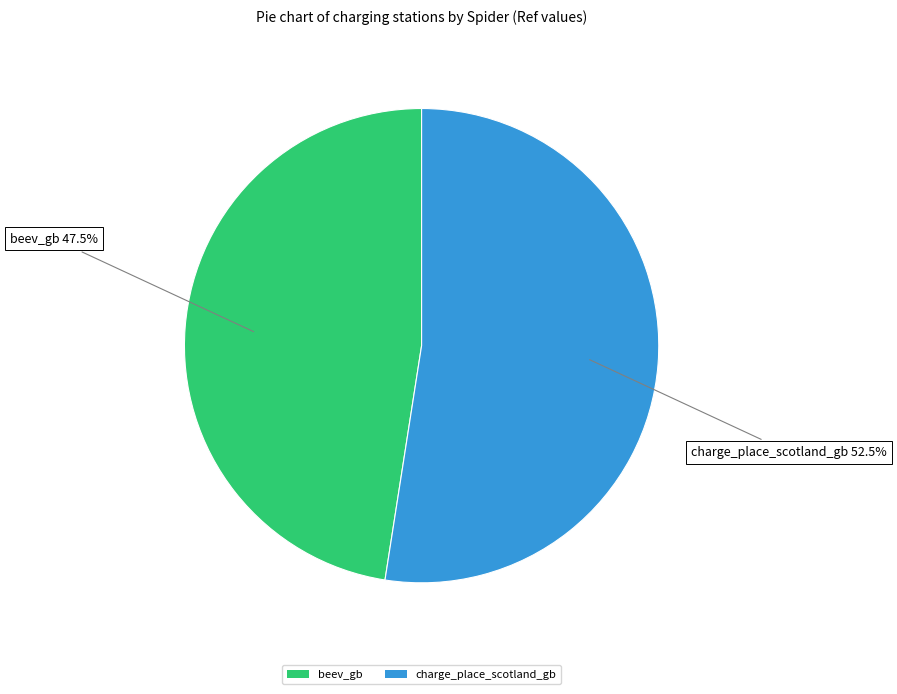

Which slice represents more than half of the pie?

charge_place_scotland_gb